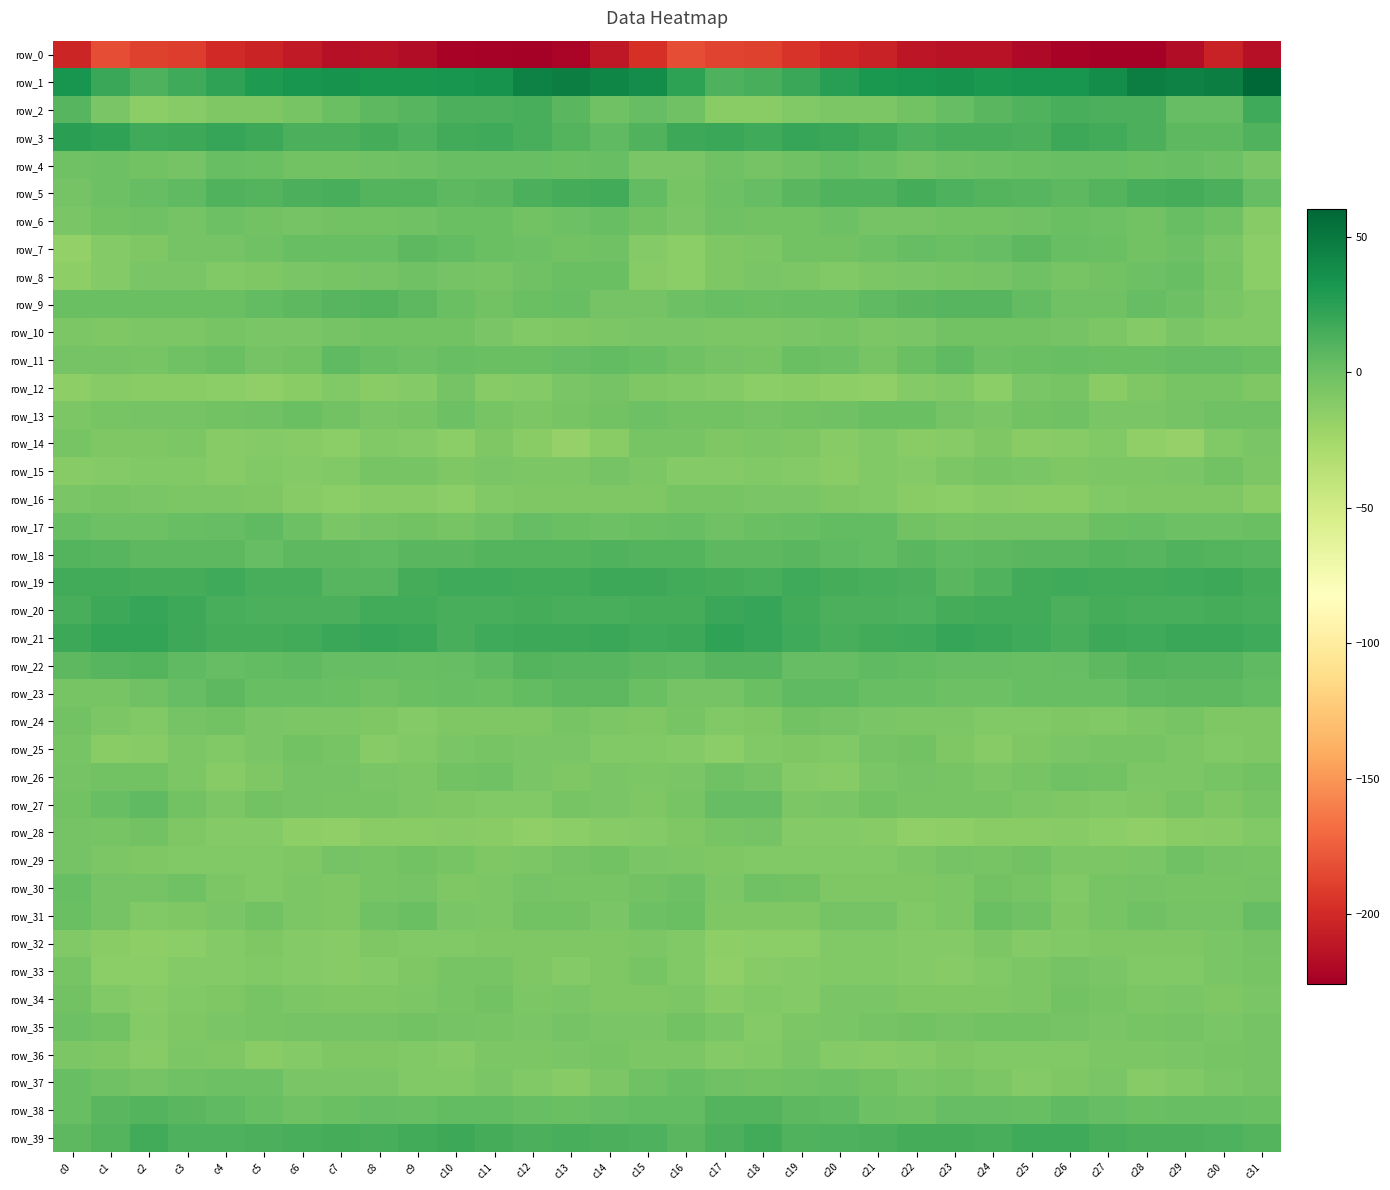

The value of row_31 at c28 is -1.6. True or false?

True